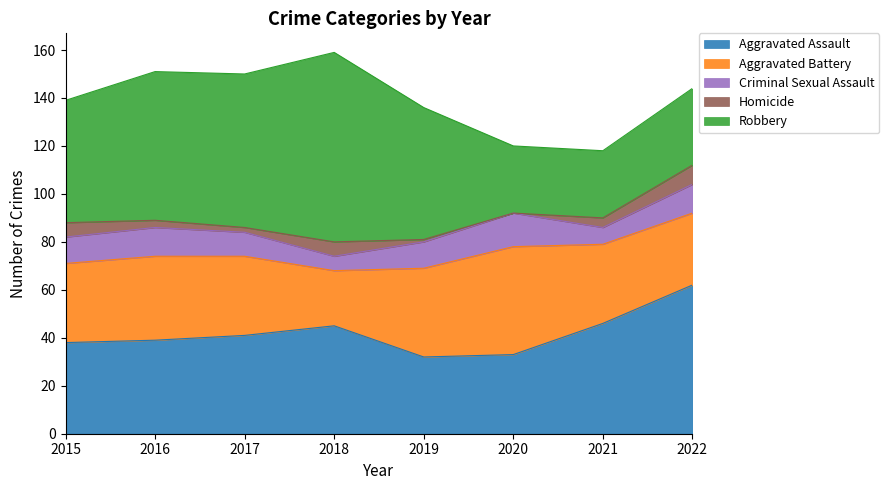

What is the difference between the Homicide values at 2020 and 2018?

6